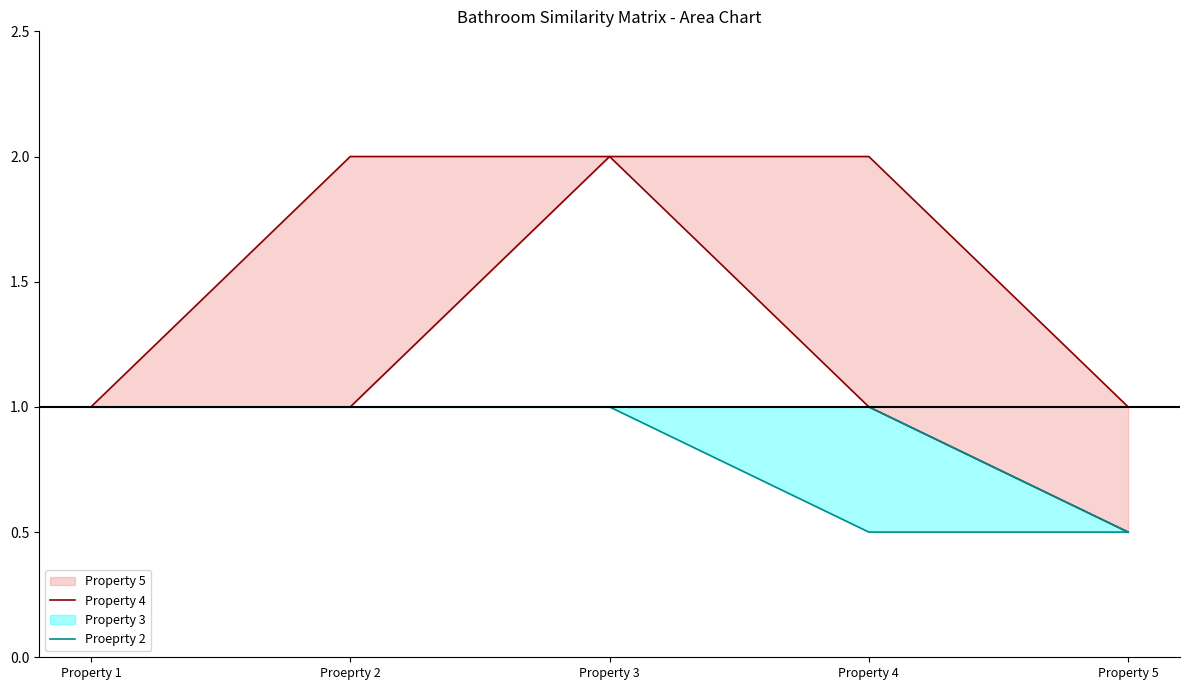

What is the approximate value of Property 4 at Property 4?

1.0